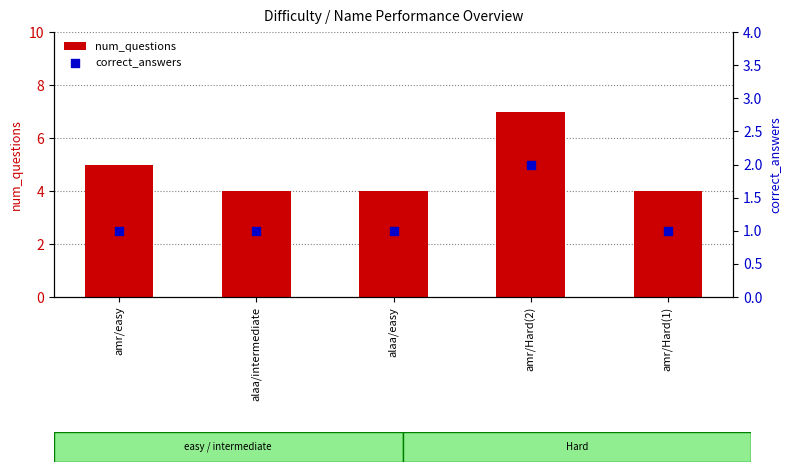

Is the value of num_questions at amr/Hard(1) greater than the value of correct_answers at amr/Hard(2)?

Yes